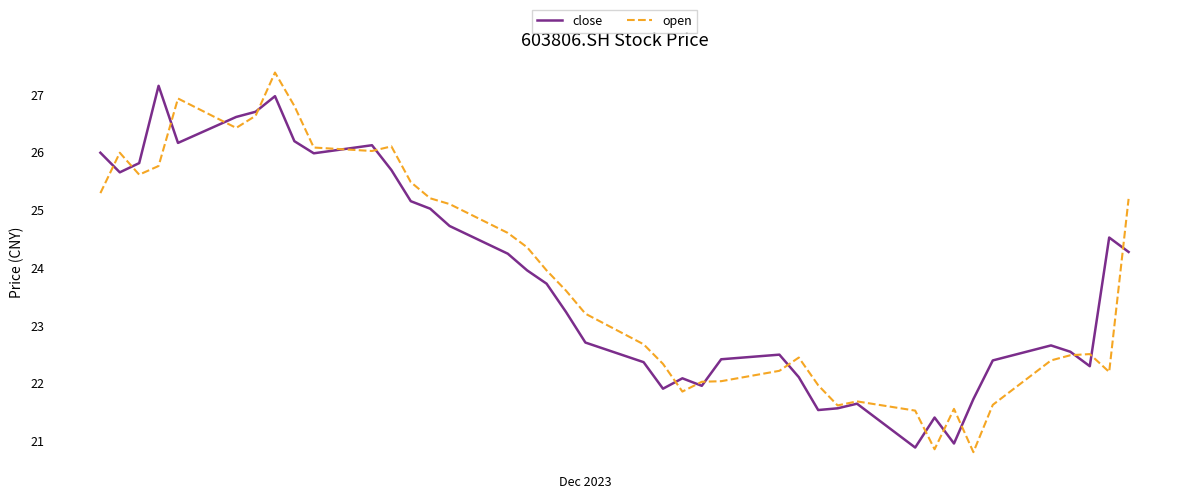

What is the smallest value displayed?

20.8